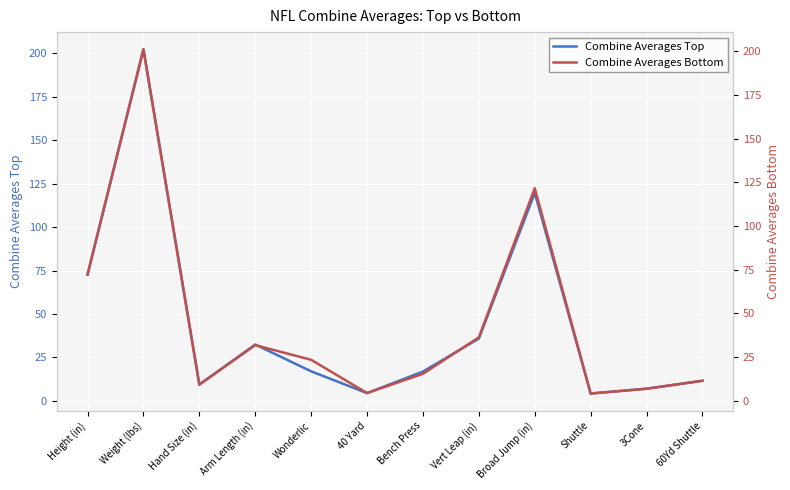

At which label does Combine Averages Bottom first exceed 23?

Height (in)